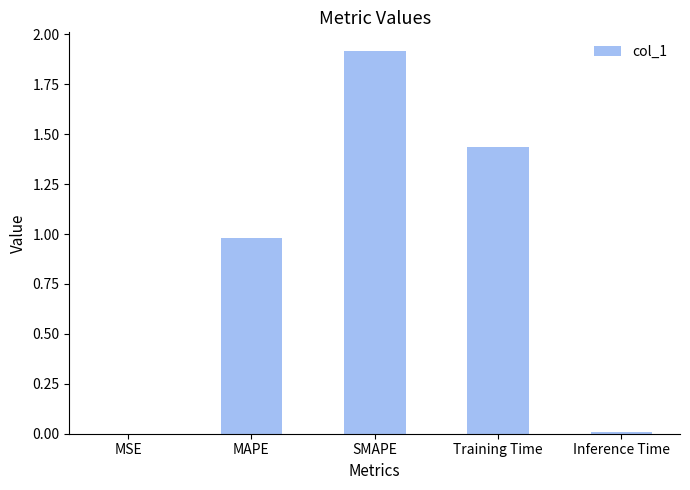

True or false: the data shows 1.9 at SMAPE.

True